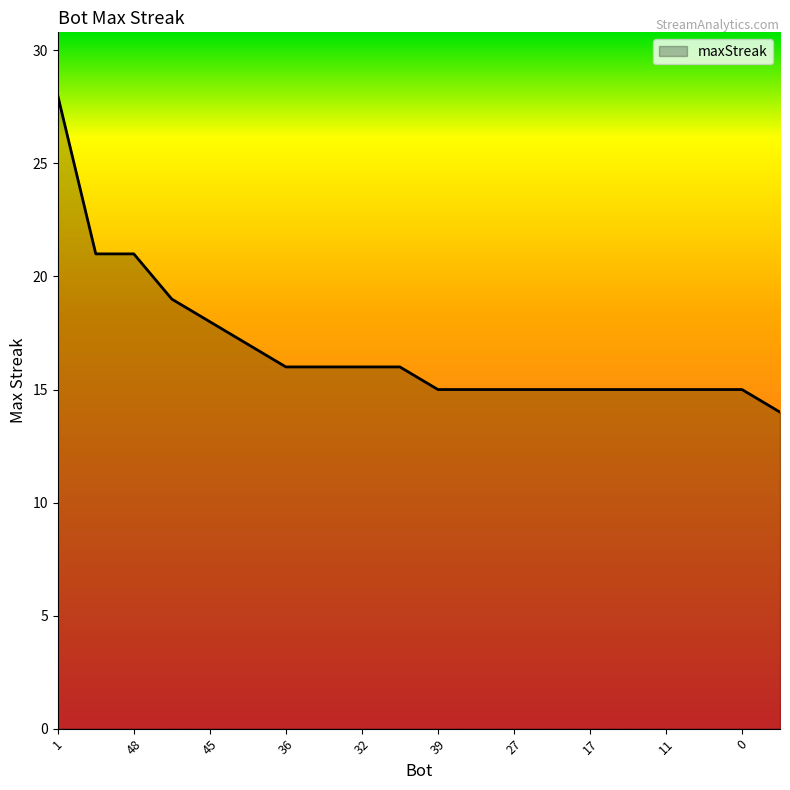

Count the number of categories in the chart.

20